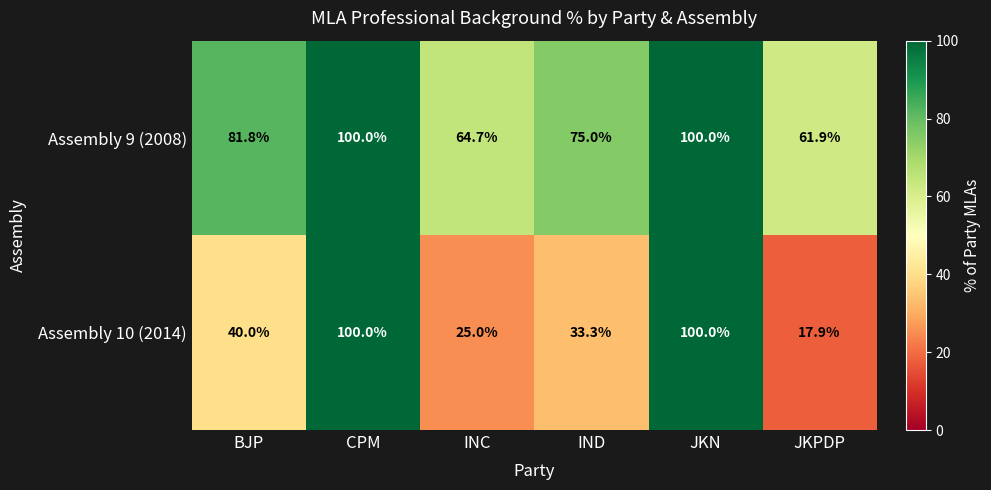

Which series has the largest total across all categories?

Assembly 9 (2008)